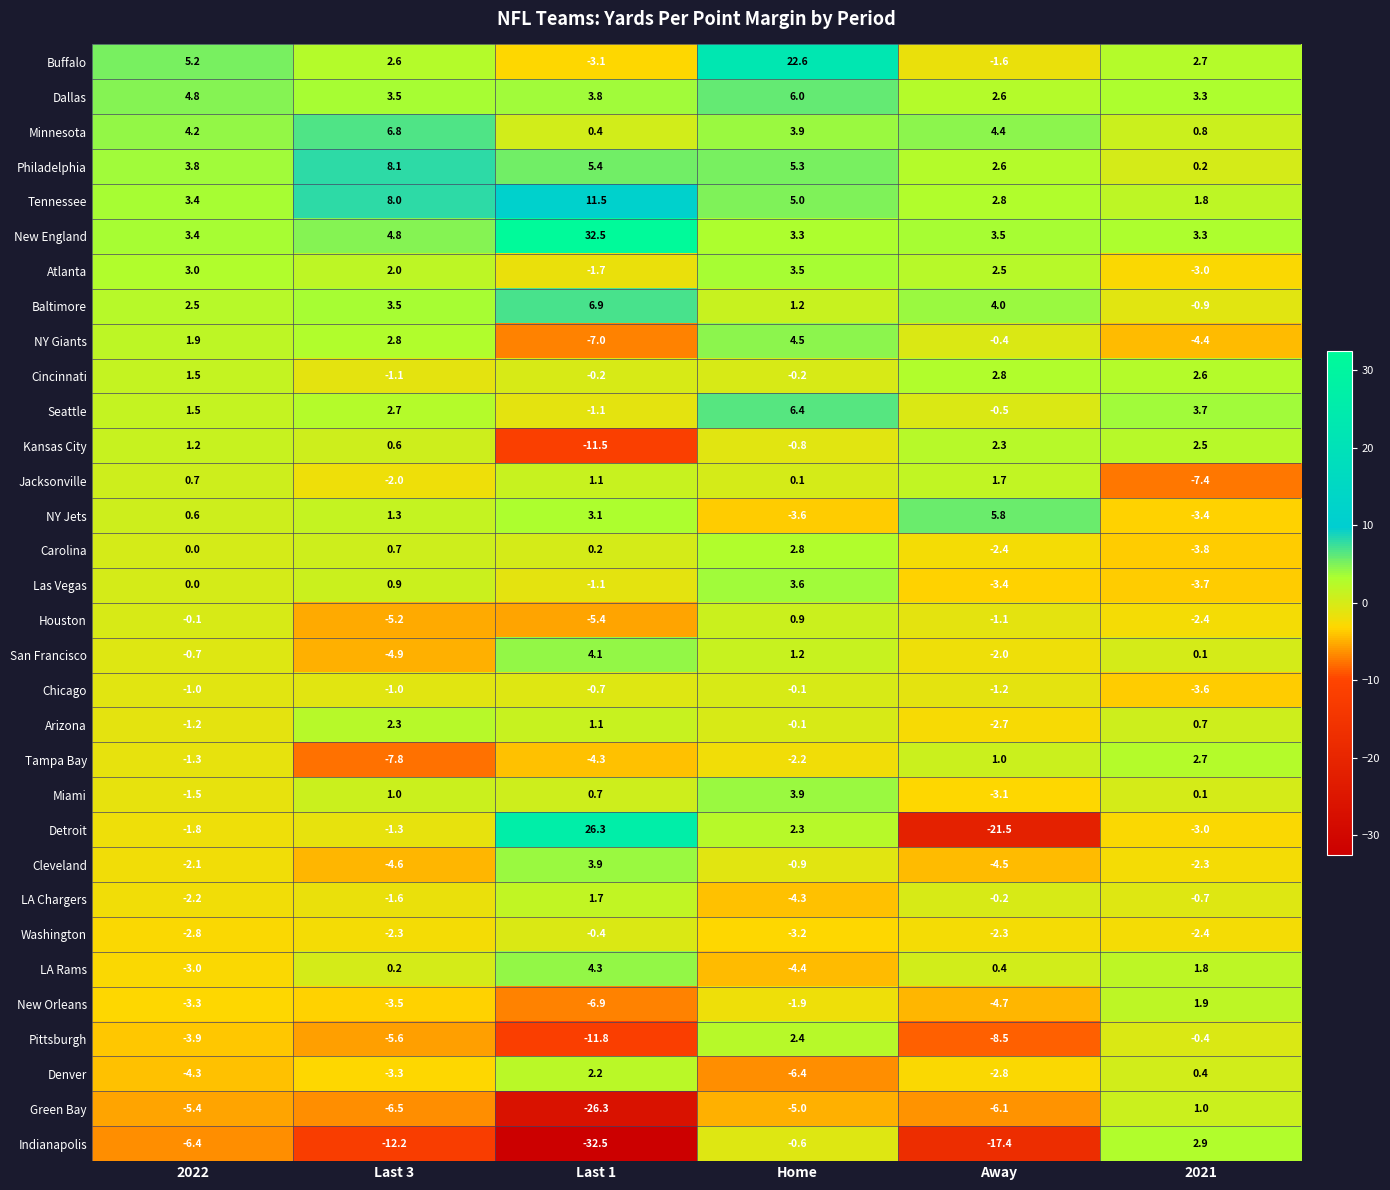

Where does the Atlanta series first go above 2?

2022